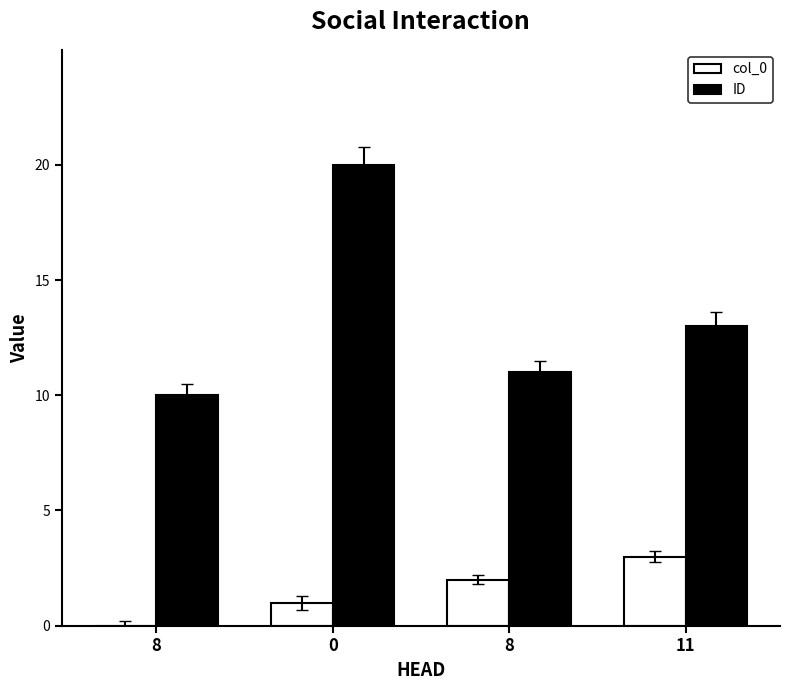

The col_0 series shows 1 at 0. True or false?

True